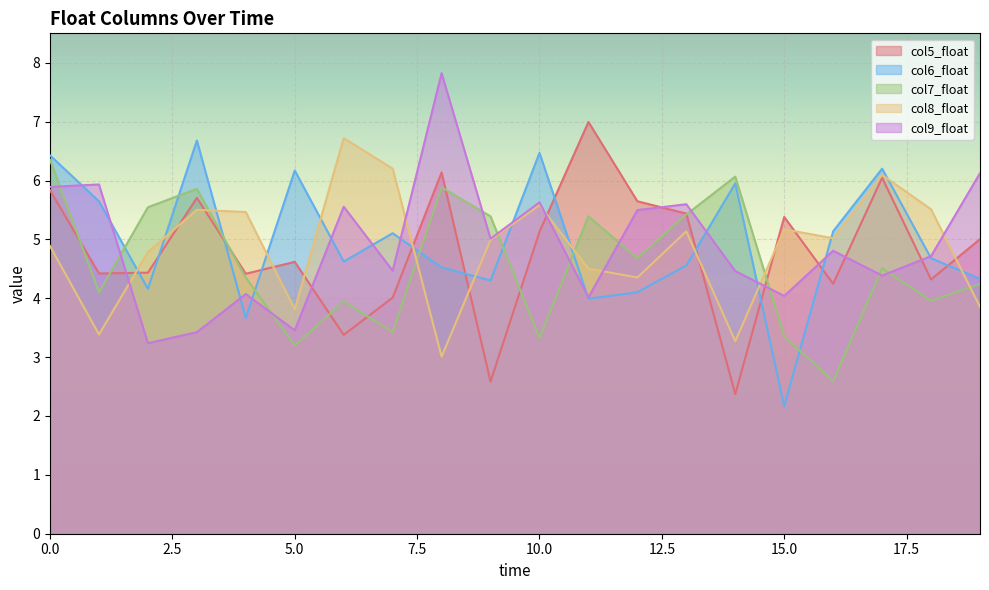

What is the value of the col6_float point at the 18th from the left?

6.2